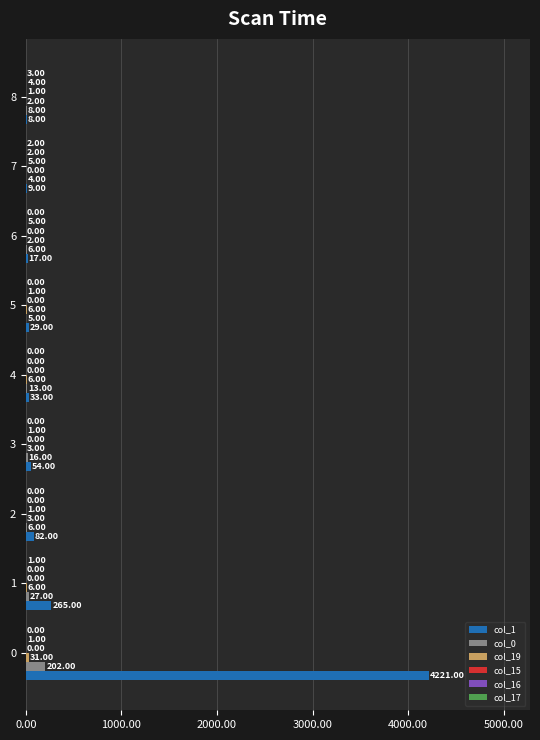

What is the total value across all series at 5?

41